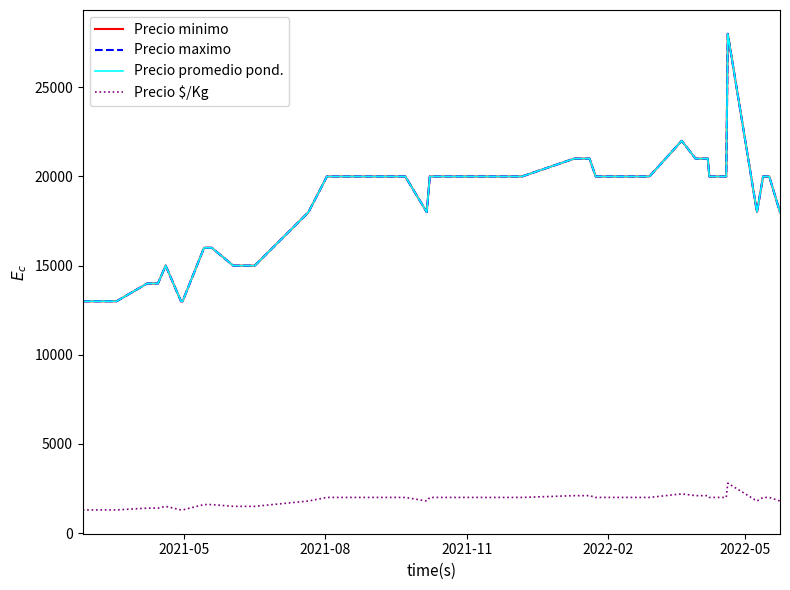

Which series has the largest total across all categories?

Precio minimo